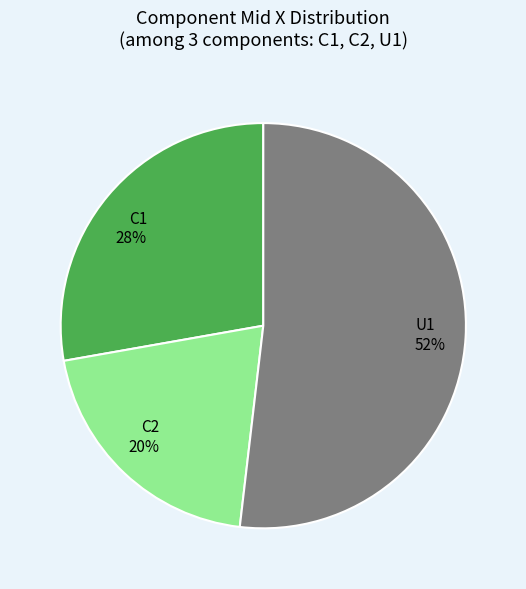

To the nearest percent, what is the average slice percentage?

33%